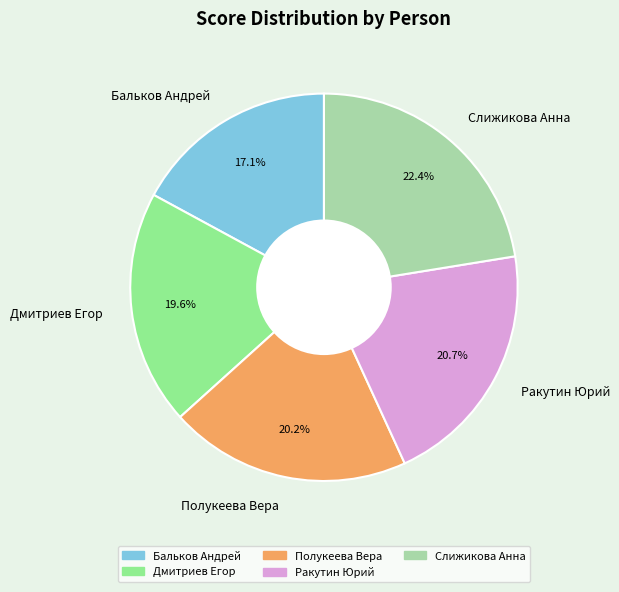

What percentage is the Ракутин Юрий slice, to the nearest percent?

21%